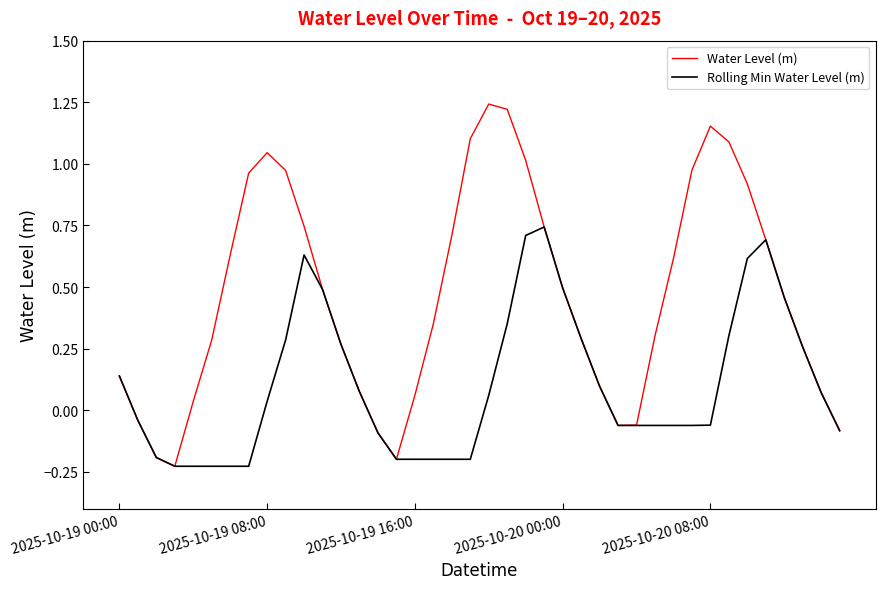

List the series in order of their peak value, lowest first.

Rolling Min Water Level (m), Water Level (m)